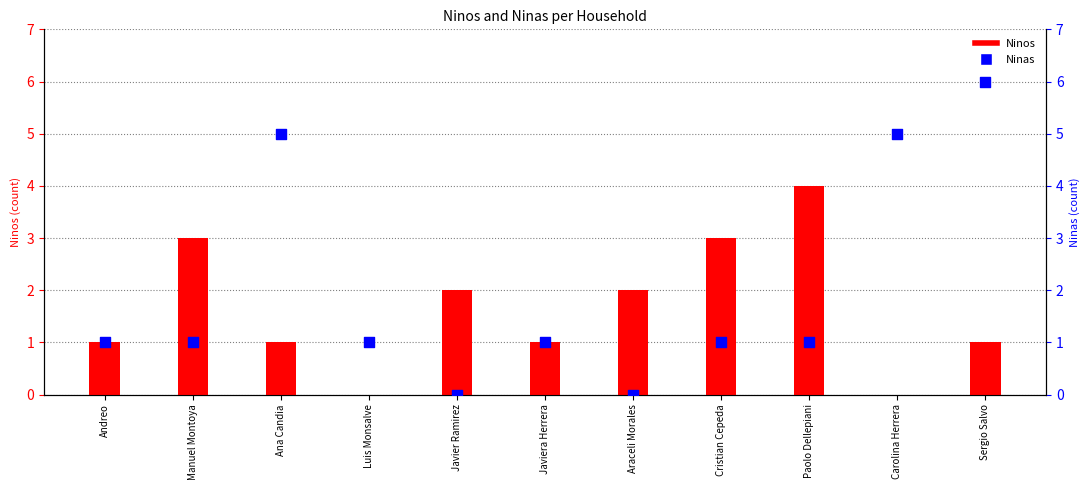

At which category is the sum across all series the highest?

Sergio Salvo